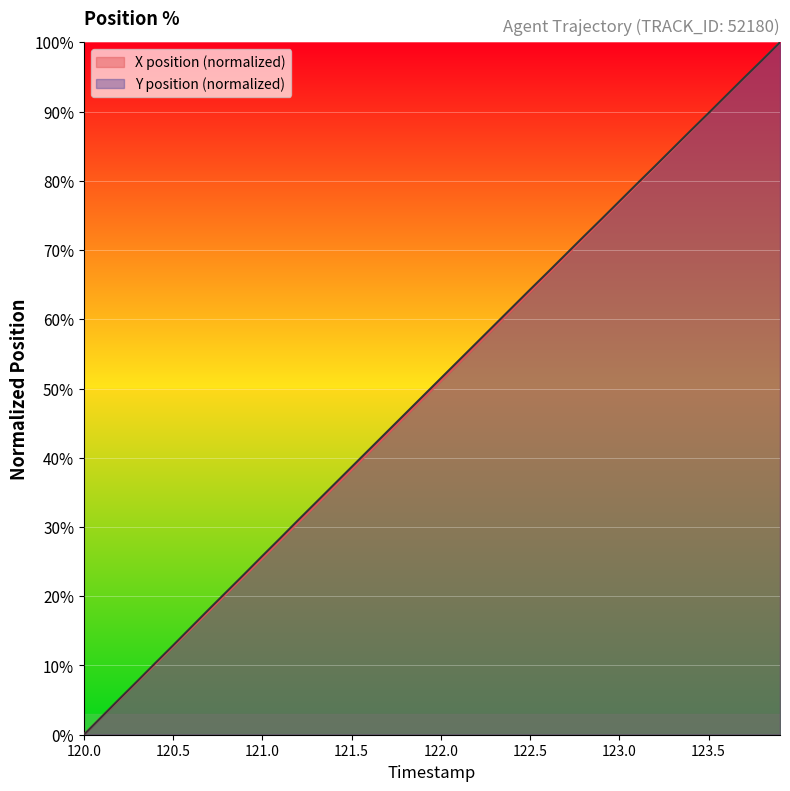

True or false: Y position (normalized) has a value of 13.7 at 121.0.

False